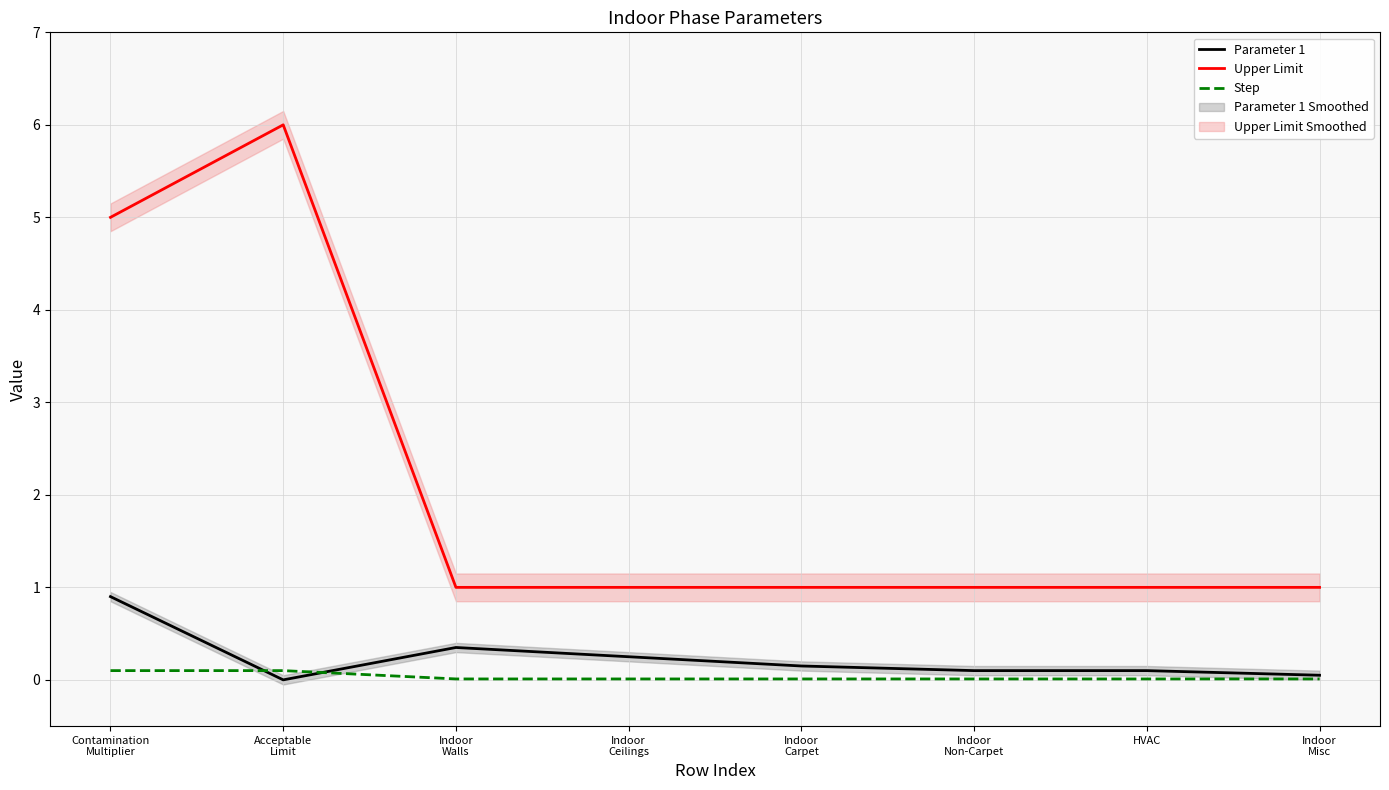

Where do Parameter 1 and Step first cross each other?

Contamination
Multiplier and Acceptable
Limit